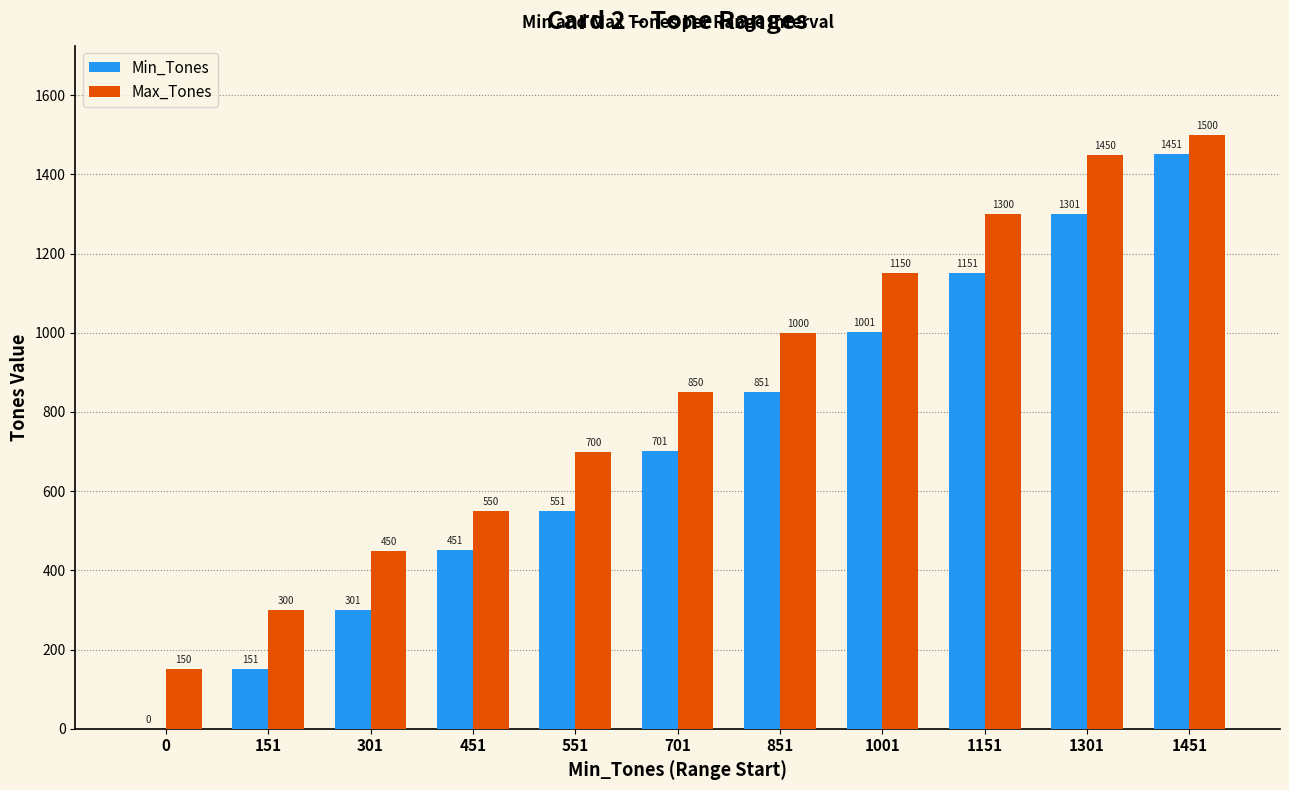

What is the greatest value displayed?

1500